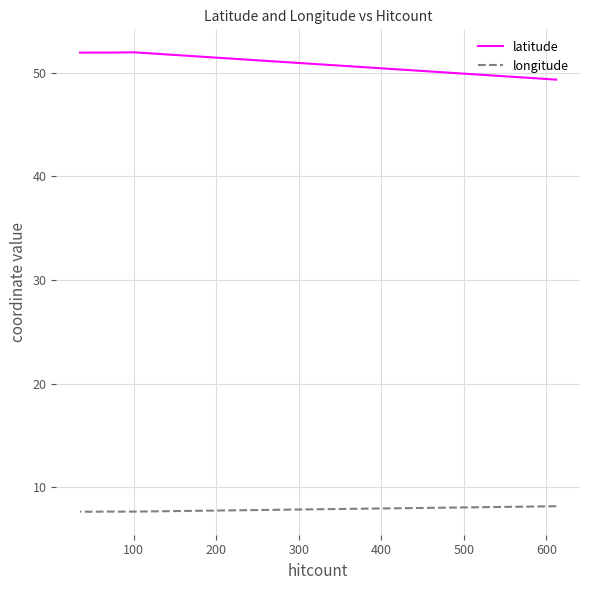

Where is the first local minimum for longitude?

100